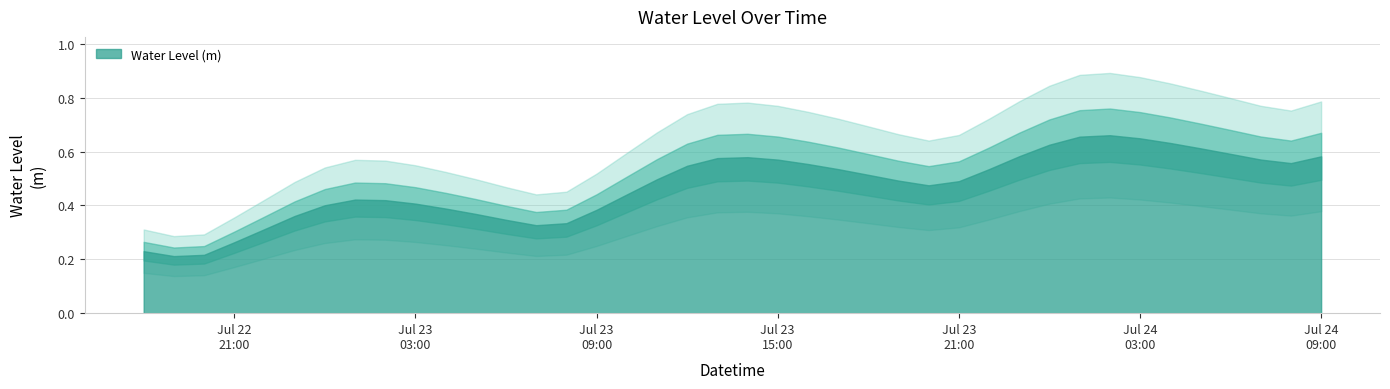

Reading left to right, what are all the values shown in this chart?

2023-07-22 18:00:00=0.2	2023-07-22 19:00:00=0.2	2023-07-22 20:00:00=0.2	2023-07-22 21:00:00=0.3	2023-07-22 22:00:00=0.3	2023-07-22 23:00:00=0.4	2023-07-23 00:00:00=0.4	2023-07-23 01:00:00=0.4	2023-07-23 02:00:00=0.4	2023-07-23 03:00:00=0.4	2023-07-23 04:00:00=0.4	2023-07-23 05:00:00=0.4	2023-07-23 06:00:00=0.3	2023-07-23 07:00:00=0.3	2023-07-23 08:00:00=0.3	2023-07-23 09:00:00=0.4	2023-07-23 10:00:00=0.4	2023-07-23 11:00:00=0.5	2023-07-23 12:00:00=0.5	2023-07-23 13:00:00=0.6	2023-07-23 14:00:00=0.6	2023-07-23 15:00:00=0.6	2023-07-23 16:00:00=0.6	2023-07-23 17:00:00=0.5	2023-07-23 18:00:00=0.5	2023-07-23 19:00:00=0.5	2023-07-23 20:00:00=0.5	2023-07-23 21:00:00=0.5	2023-07-23 22:00:00=0.5	2023-07-23 23:00:00=0.6	2023-07-24 00:00:00=0.6	2023-07-24 01:00:00=0.7	2023-07-24 02:00:00=0.7	2023-07-24 03:00:00=0.6	2023-07-24 04:00:00=0.6	2023-07-24 05:00:00=0.6	2023-07-24 06:00:00=0.6	2023-07-24 07:00:00=0.6	2023-07-24 08:00:00=0.6	2023-07-24 09:00:00=0.6